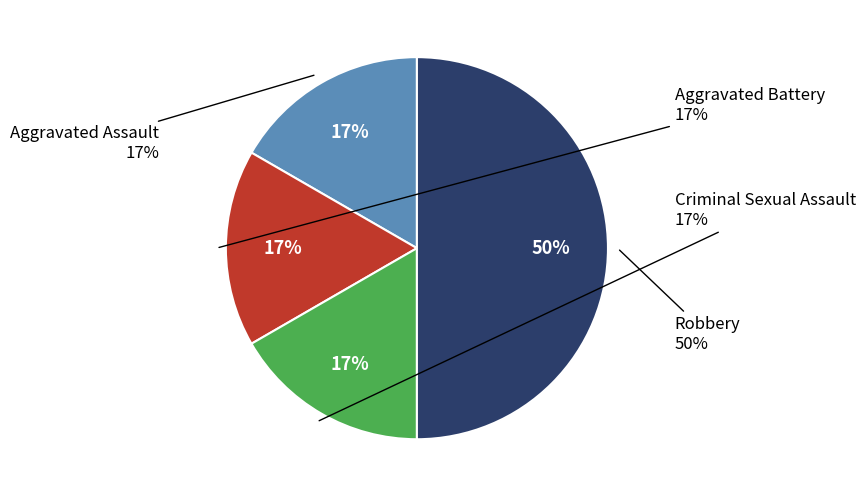

Count the number of slices in the pie.

4